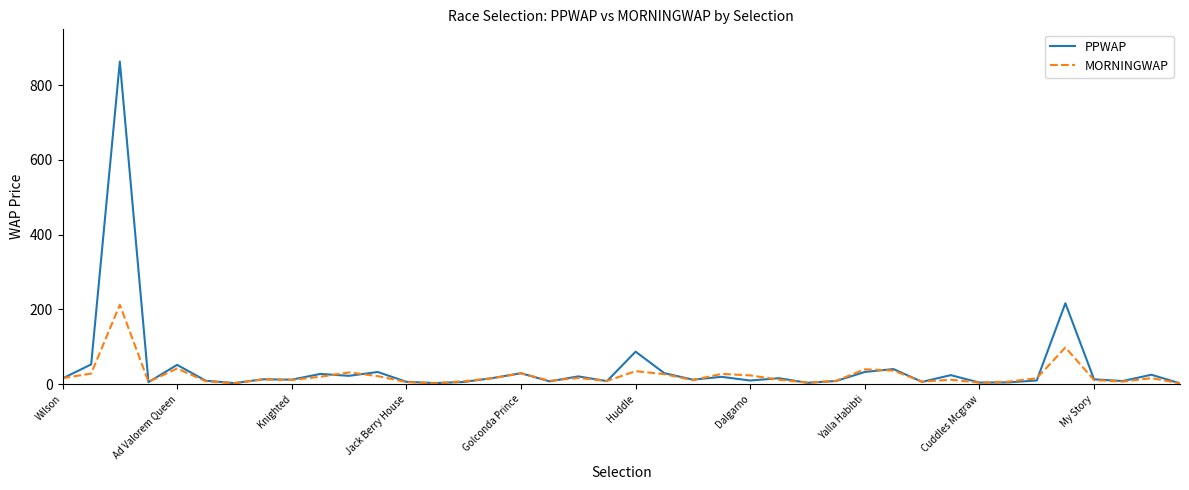

List the series in order of their peak value, lowest first.

MORNINGWAP, PPWAP